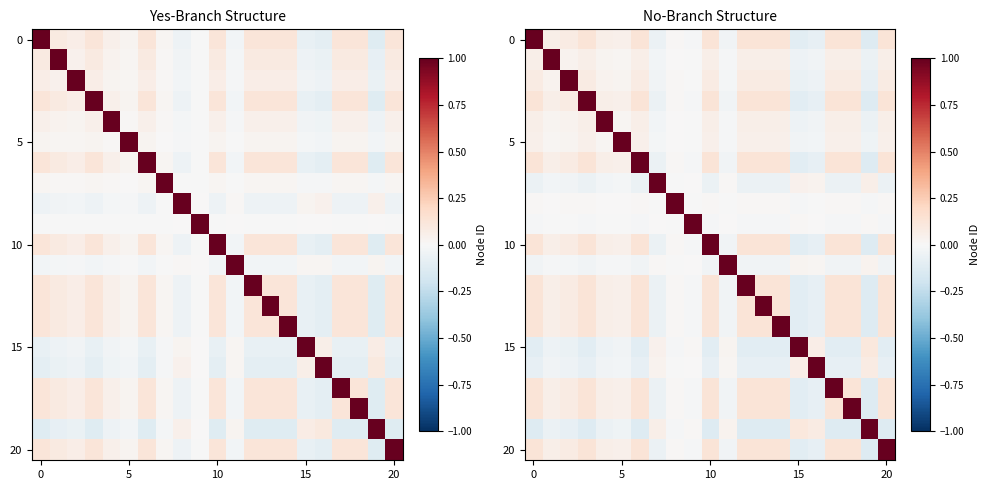

How many values in 20 are below zero?

6